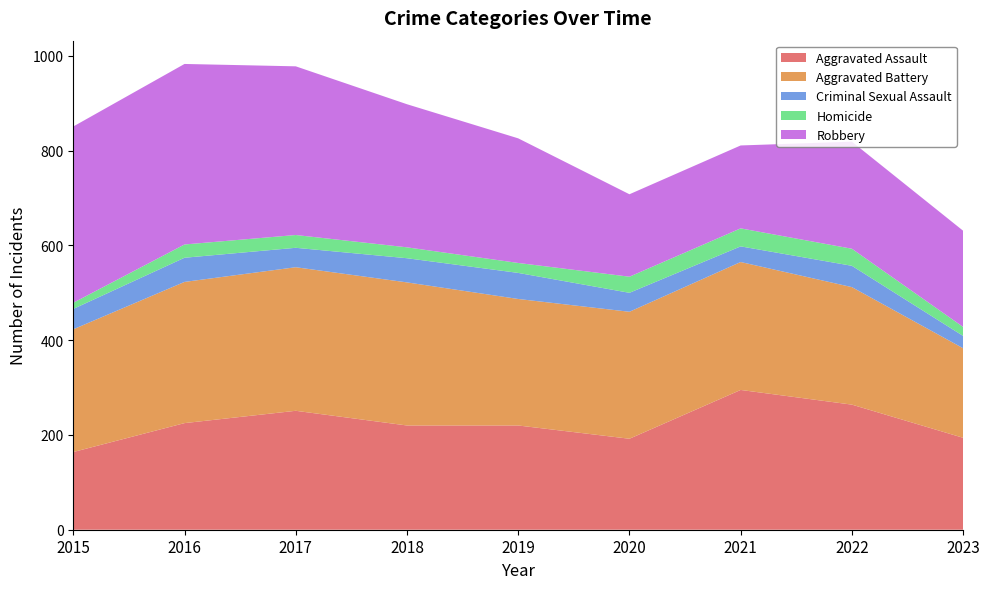

Reading left to right, what are all the values shown in this chart?

Aggravated Assault: 164	225	251	220	220	192	295	264	194
Aggravated Battery: 259	298	303	302	267	268	270	248	189
Criminal Sexual Assault: 43	51	41	51	55	40	33	45	26
Homicide: 13	28	27	23	21	34	38	36	19
Robbery: 372	381	356	302	263	174	175	226	203